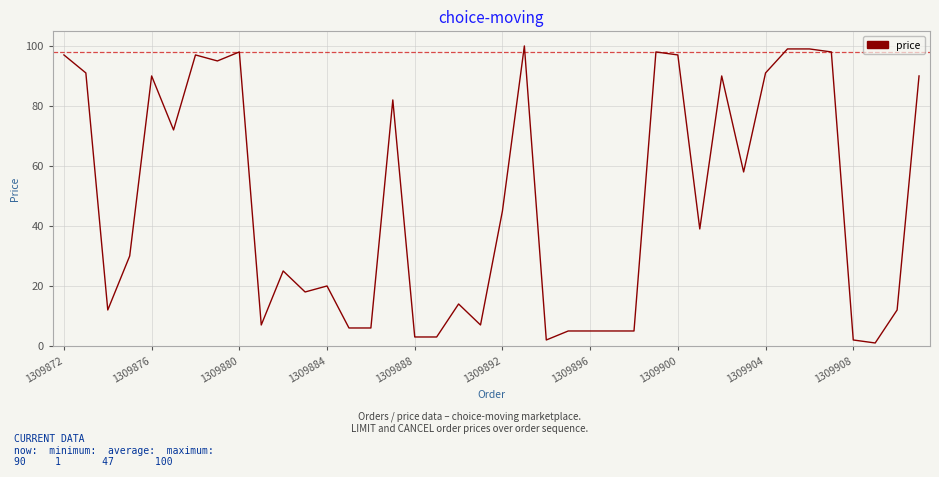

What is the greatest value displayed?

100